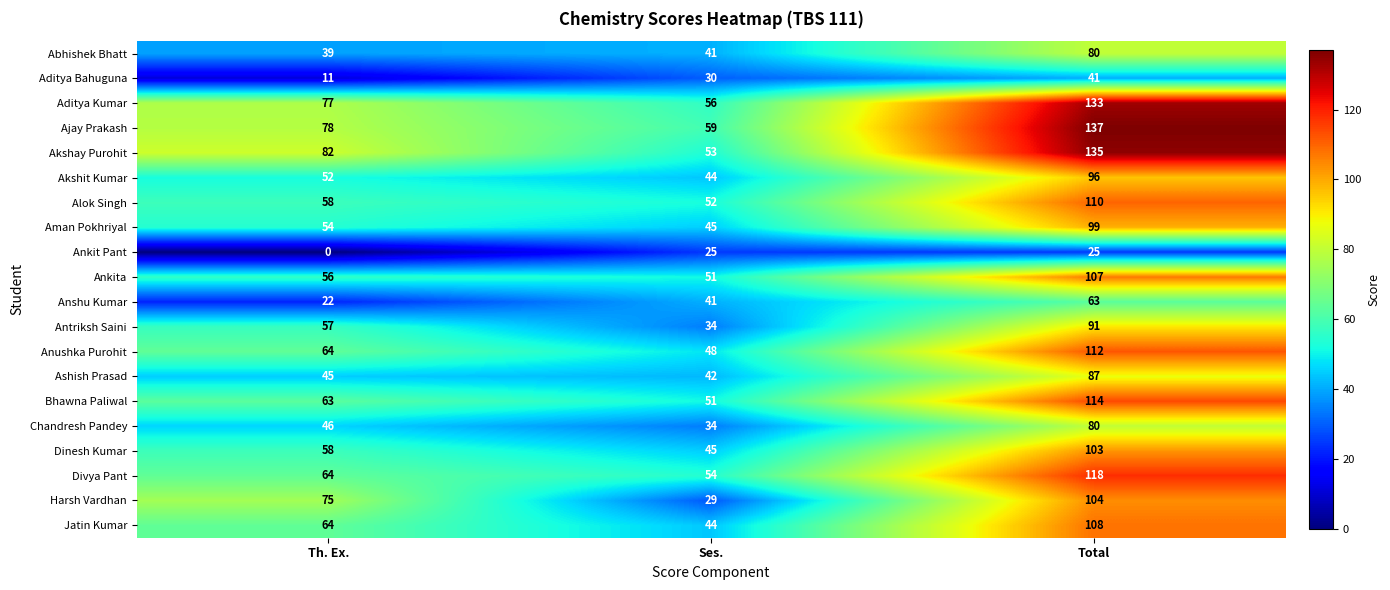

What is the difference between the maximum and second lowest values in the Abhishek Bhatt series?

39